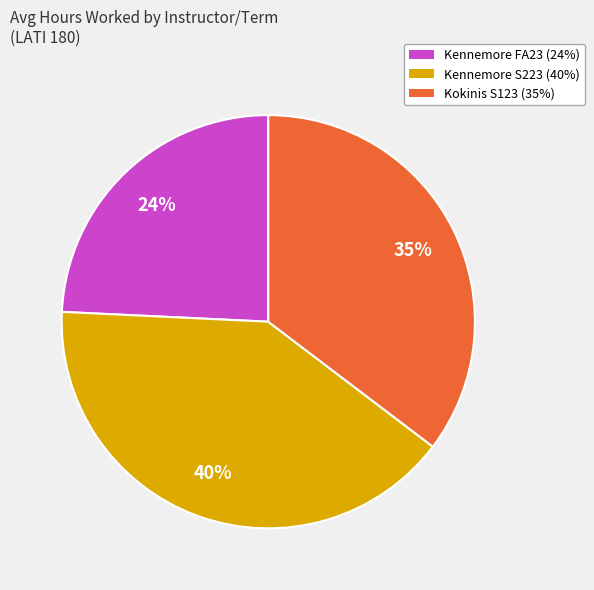

To the nearest percent, what is the average slice percentage?

33%